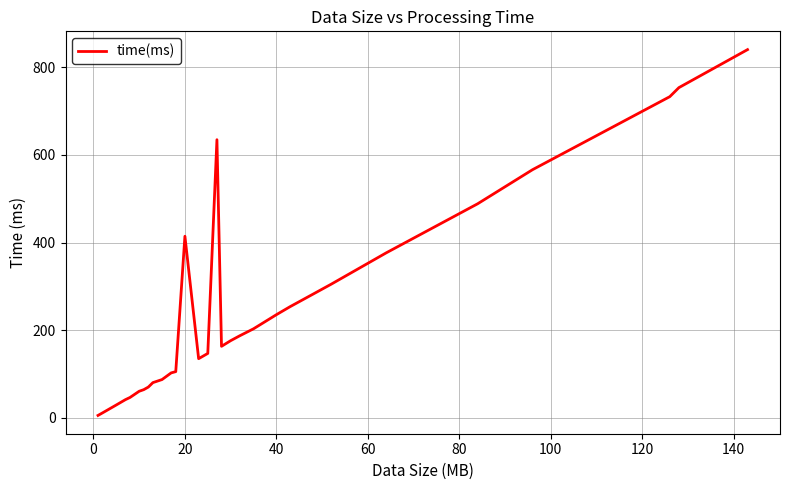

What is the difference between the maximum and minimum values?

834.5